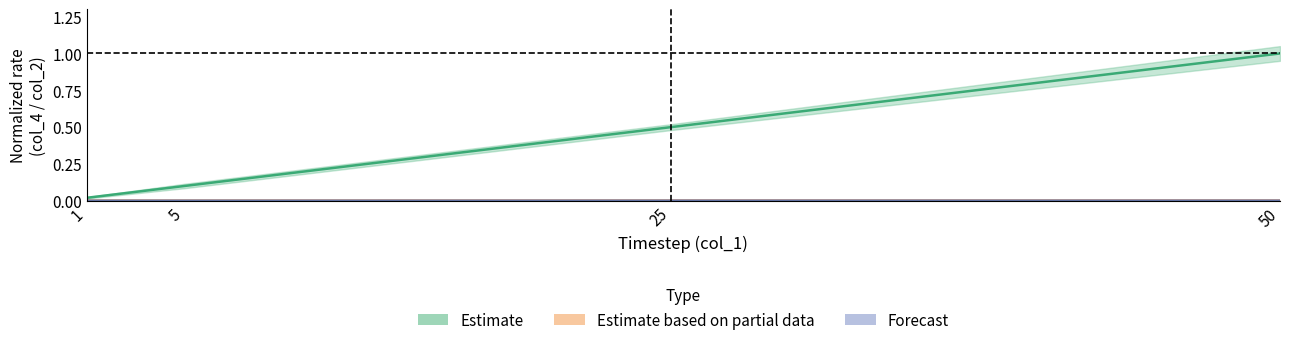

Reading left to right, list all the values displayed in this chart.

Estimate: 0.0	0.1	0.5	1.0
Estimate based on partial data: 0.0	0.0	0.0	0.0
Forecast: 0.0	0.0	0.0	0.0